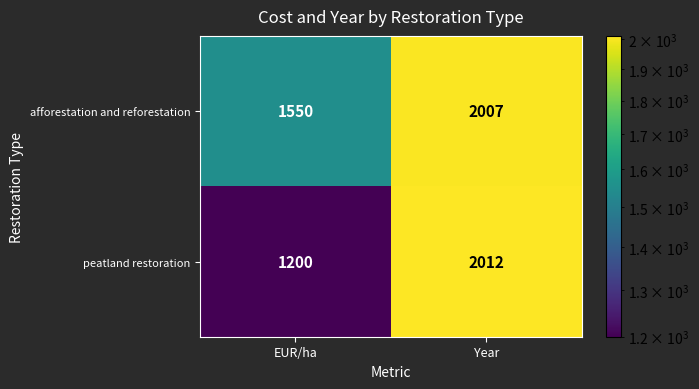

Where is peatland restoration nearest to the value 1606?

EUR/ha